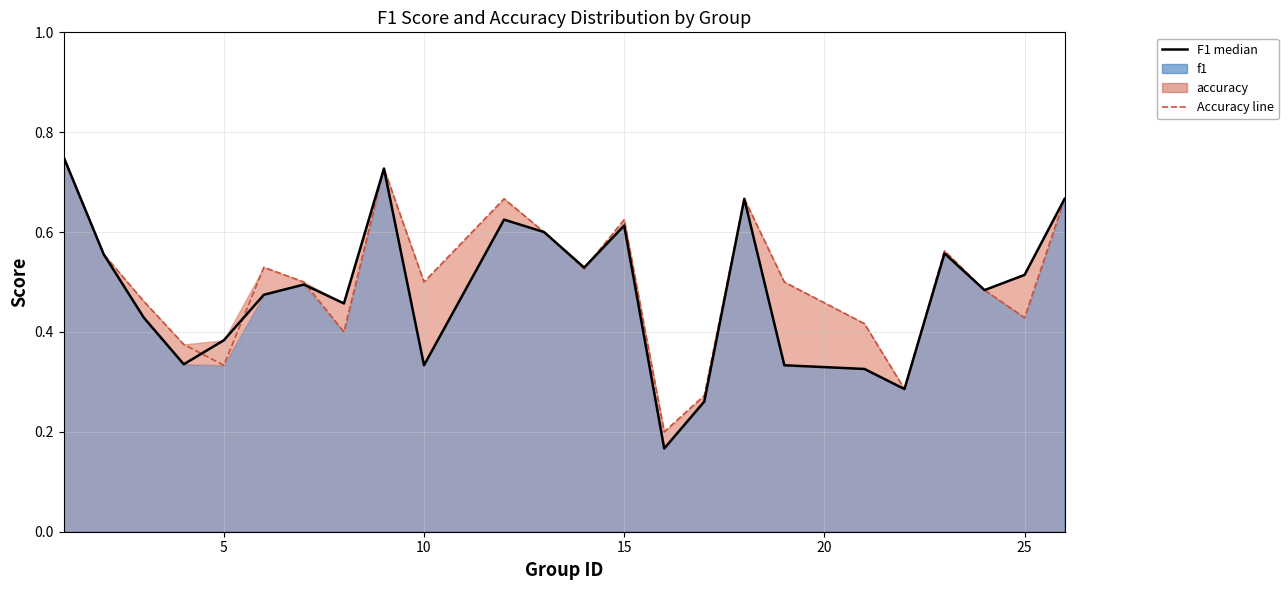

What is the sum of all F1 (line) values?

11.6